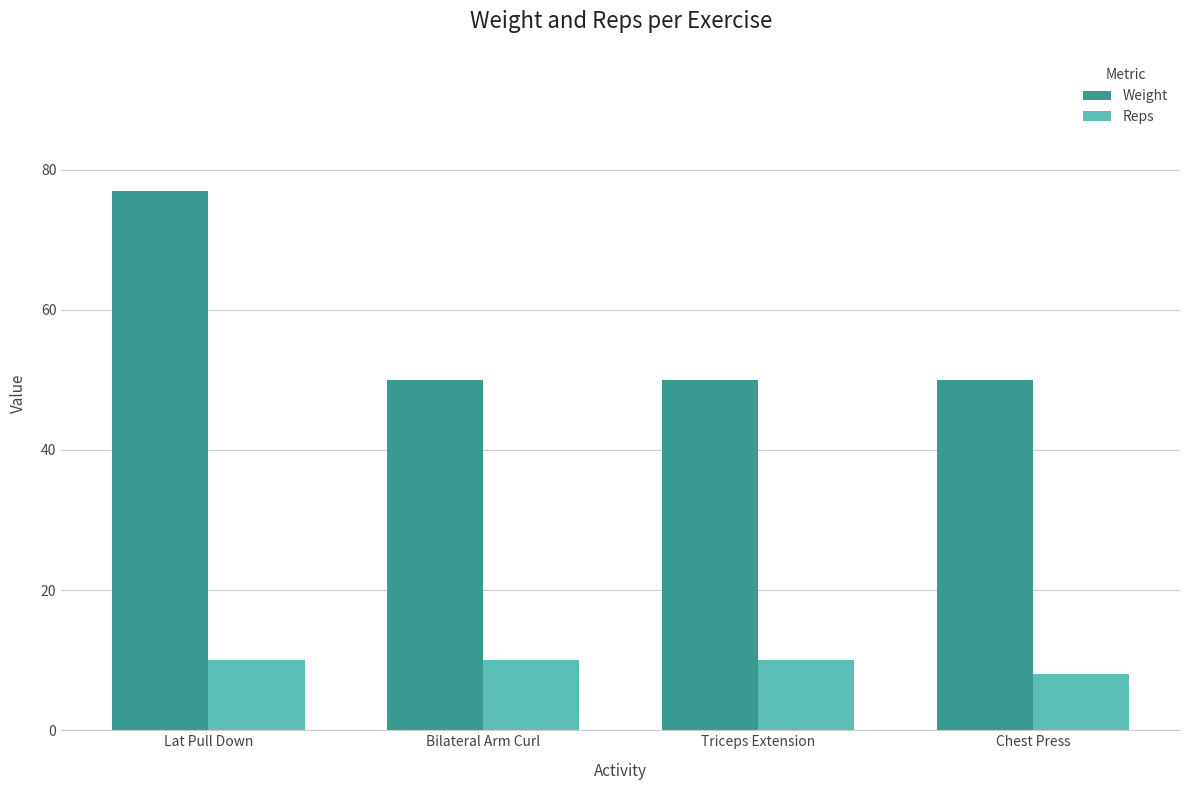

The value of Reps at Lat Pull Down is 10. True or false?

True